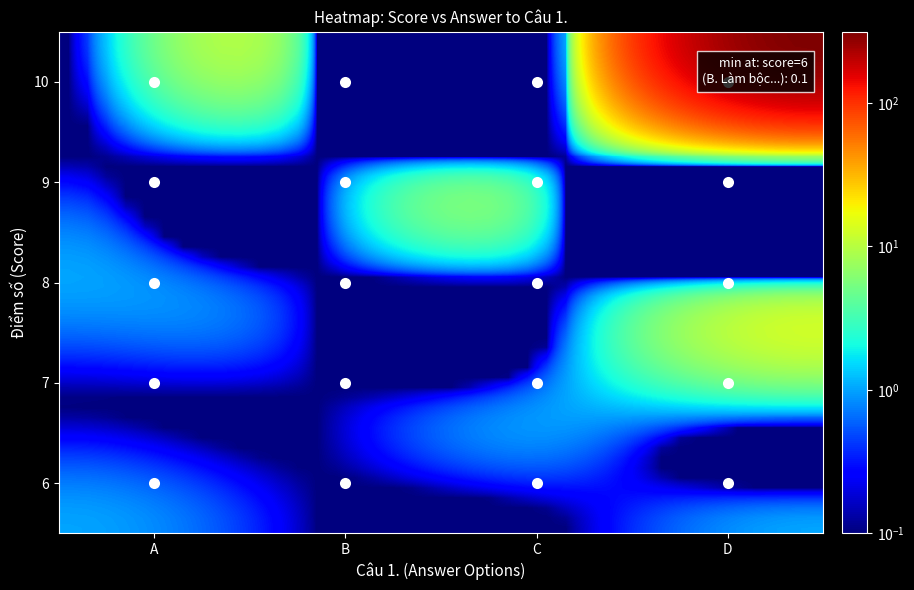

Reading left to right, what are all the values shown in this chart?

A. Kích thích sự hoạt động của HS.: 6=1	7=0	8=1	9=0	10=0
B. Làm bộc lộ quan niệm sơ khai của HS.: 6=0	7=0	8=0	9=0	10=0
C. Phản ánh vấn đề sẽ học để định hướng…: 6=0	7=1	8=0	9=0	10=1
D. Khởi động trí tò mò của HS.: 6=1	7=2	8=1	9=2	10=312